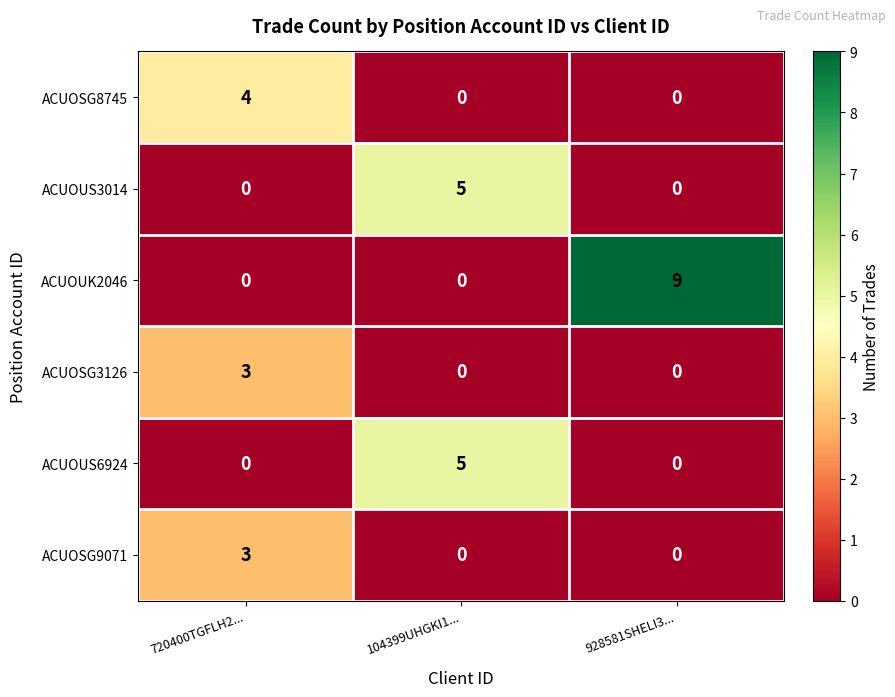

Count the number of data series in this chart.

6